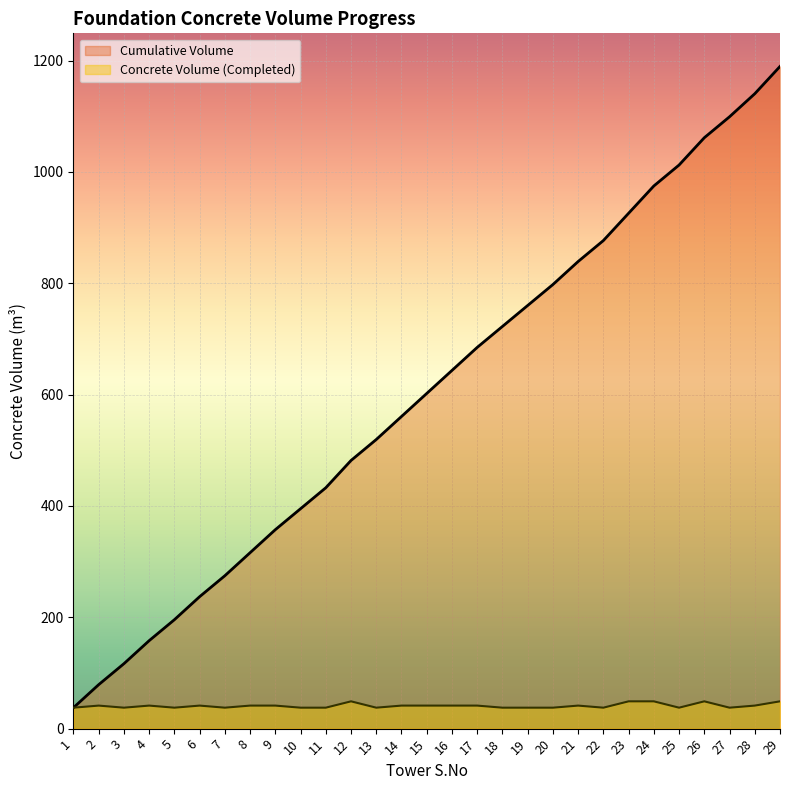

At which label is Concrete Volume (Completed) closest to 43?

2